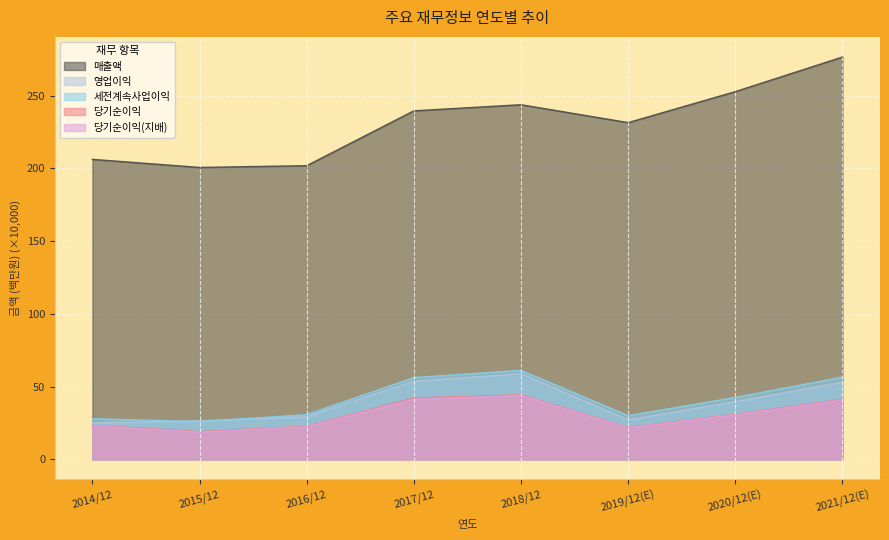

What is the sum of the 세전계속사업이익 values at 2021/12(E) and 2019/12(E)?

86.5